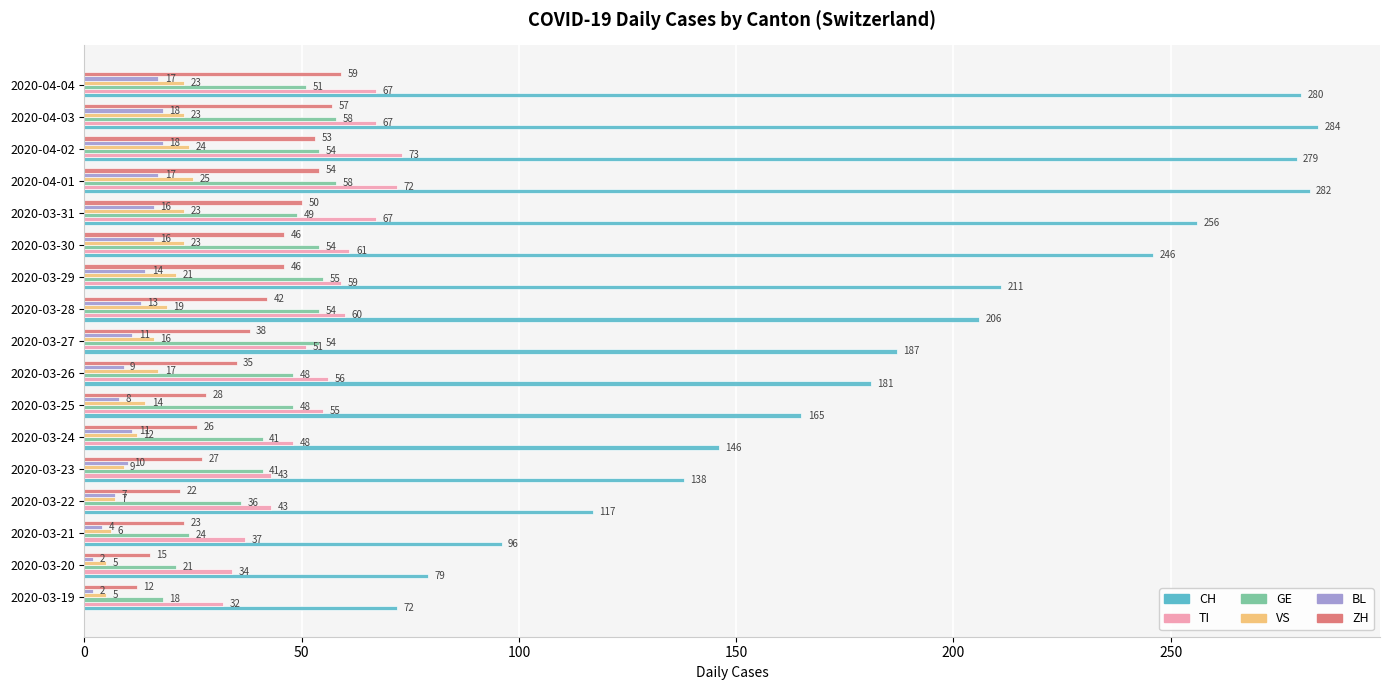

How many values in the TI series are below 56?

8